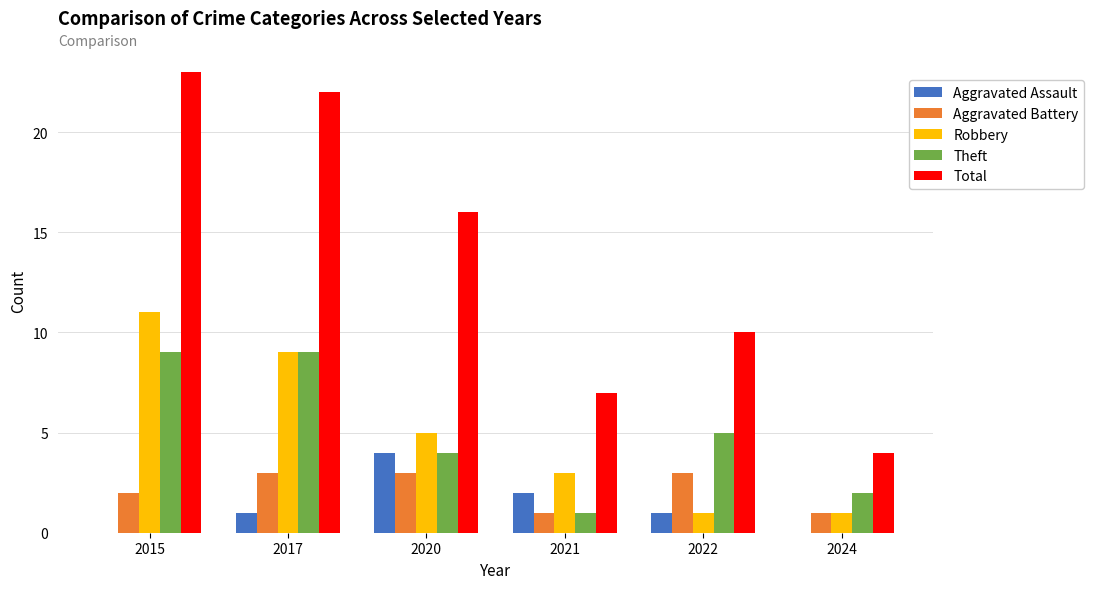

At which category is the sum across all series the highest?

2015